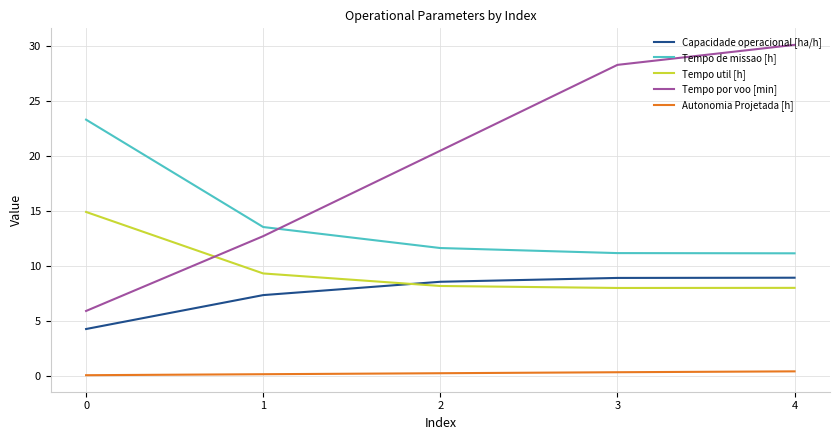

What is the average value of the Tempo util [h] series?

9.7